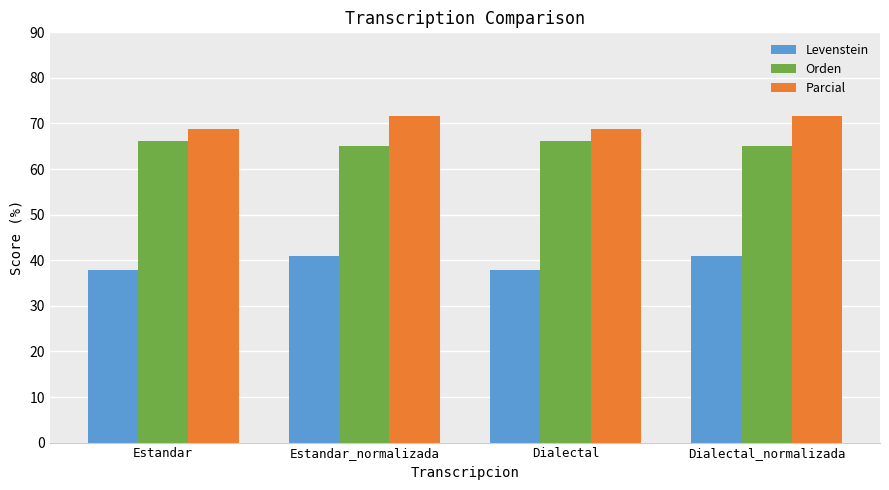

At how many categories does at least one series exceed 56?

4